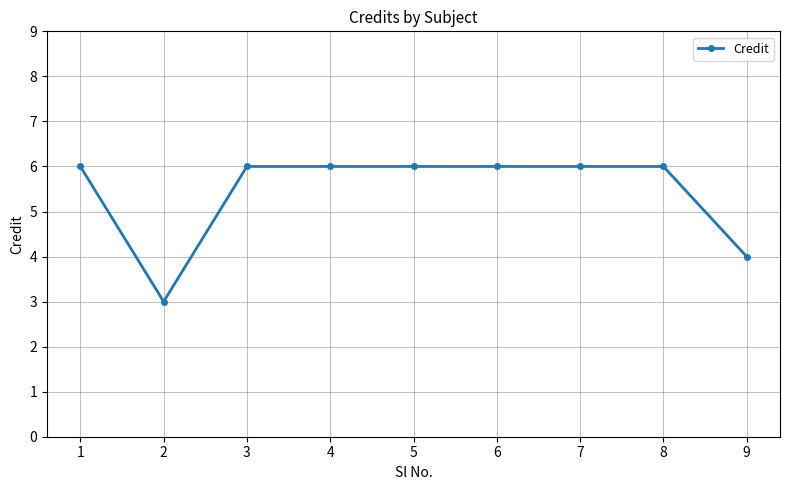

What is the approximate value at 8?

6